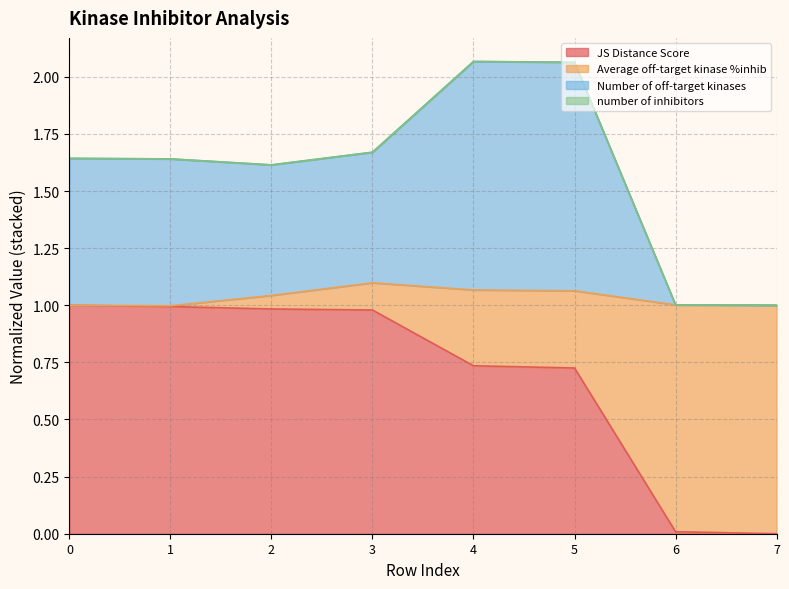

The value of JS Distance Score at 5 is 0.4. True or false?

False